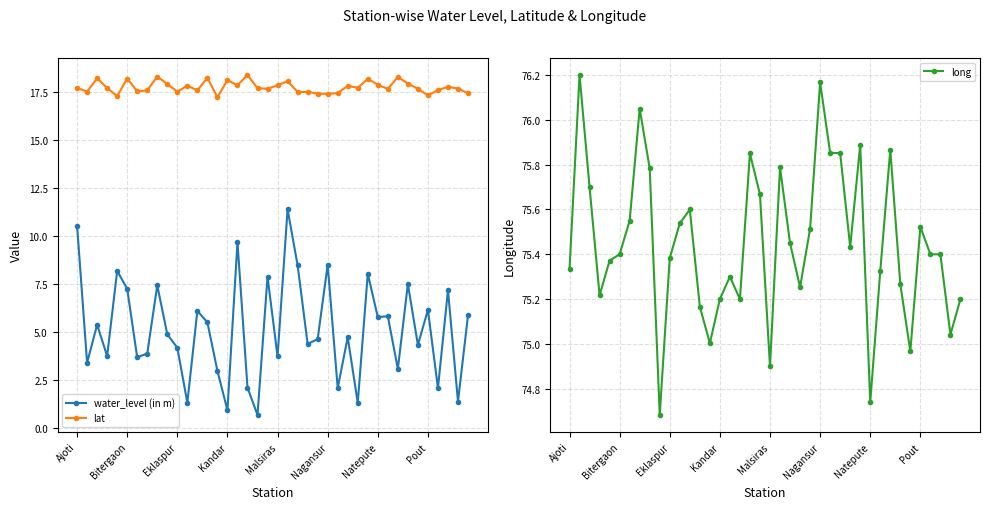

List the series in order of their overall mean, lowest first.

water_level (in m), lat, long